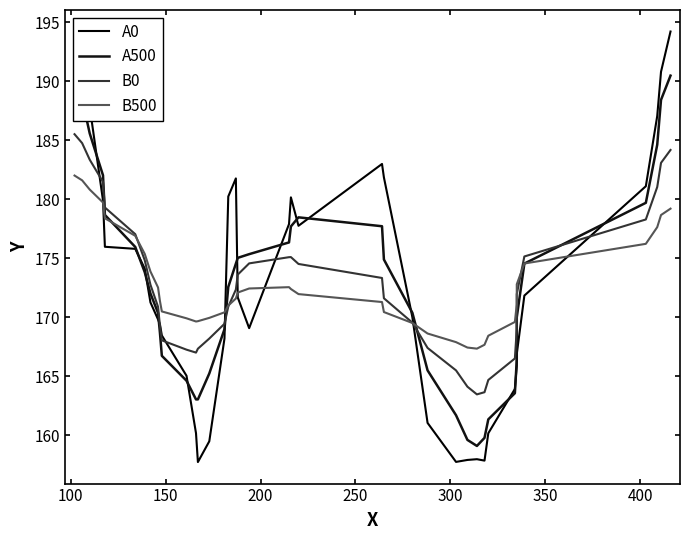

Which series has the largest total across all categories?

B0